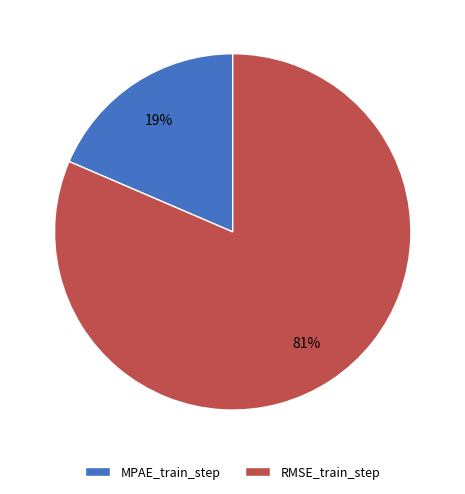

Count the number of slices in the pie.

2